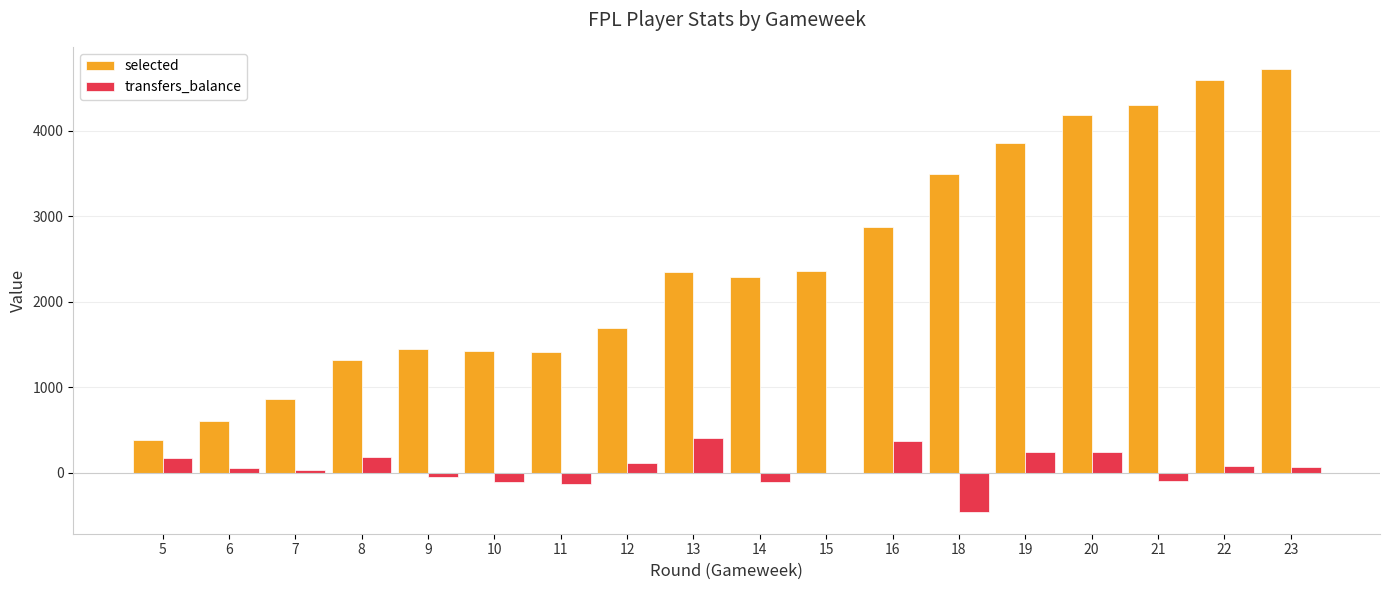

What is the difference between the selected values at 16 and 15?

519